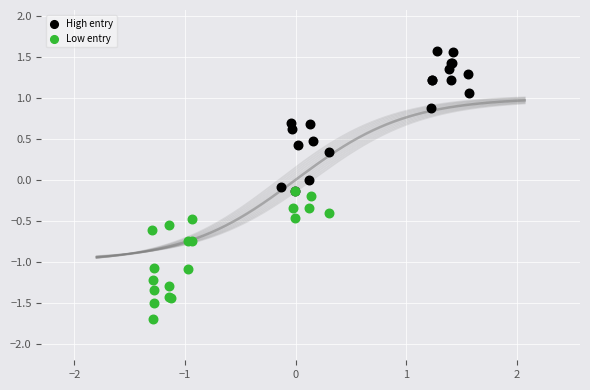

Which series has the widest spread of Y values?

High entry